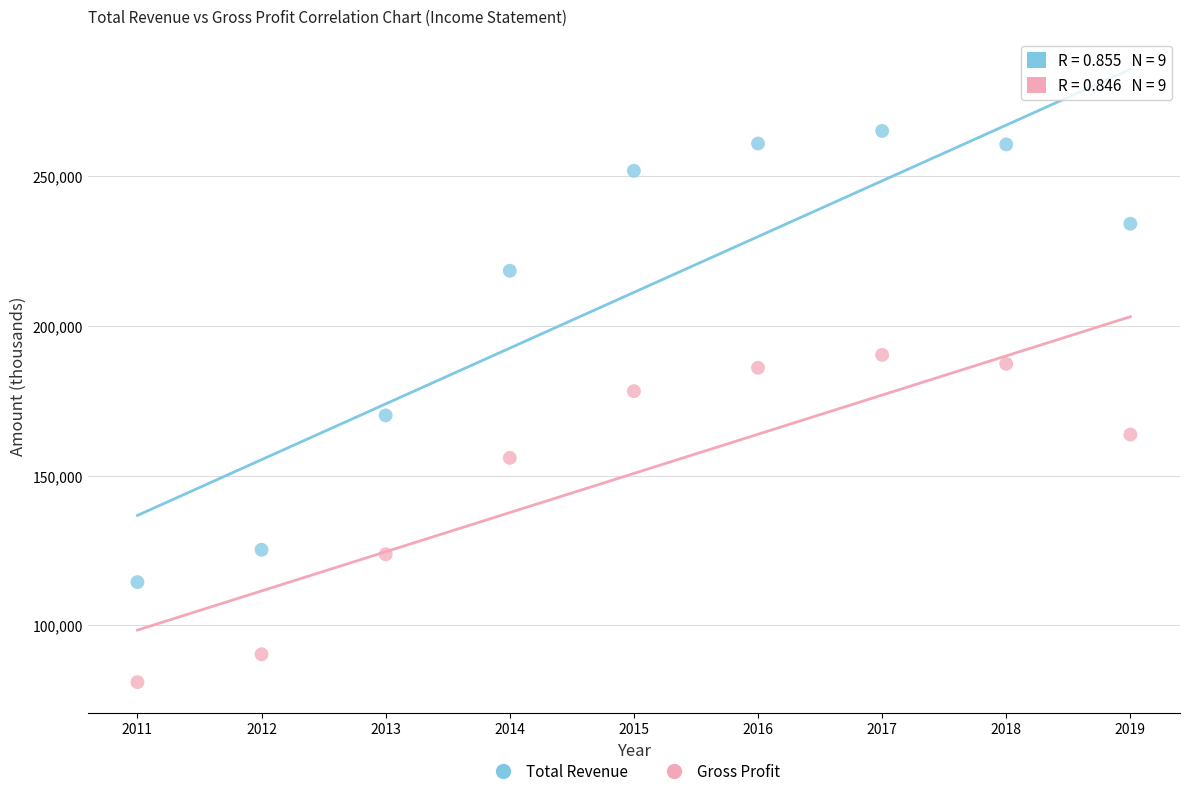

Which series contains the lowest Y value?

Gross Profit